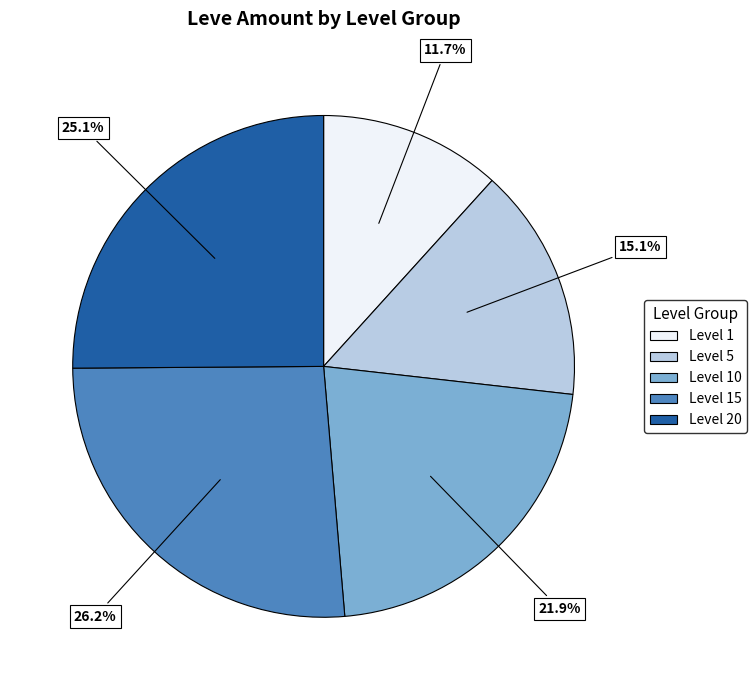

Does any single category account for the majority?

No